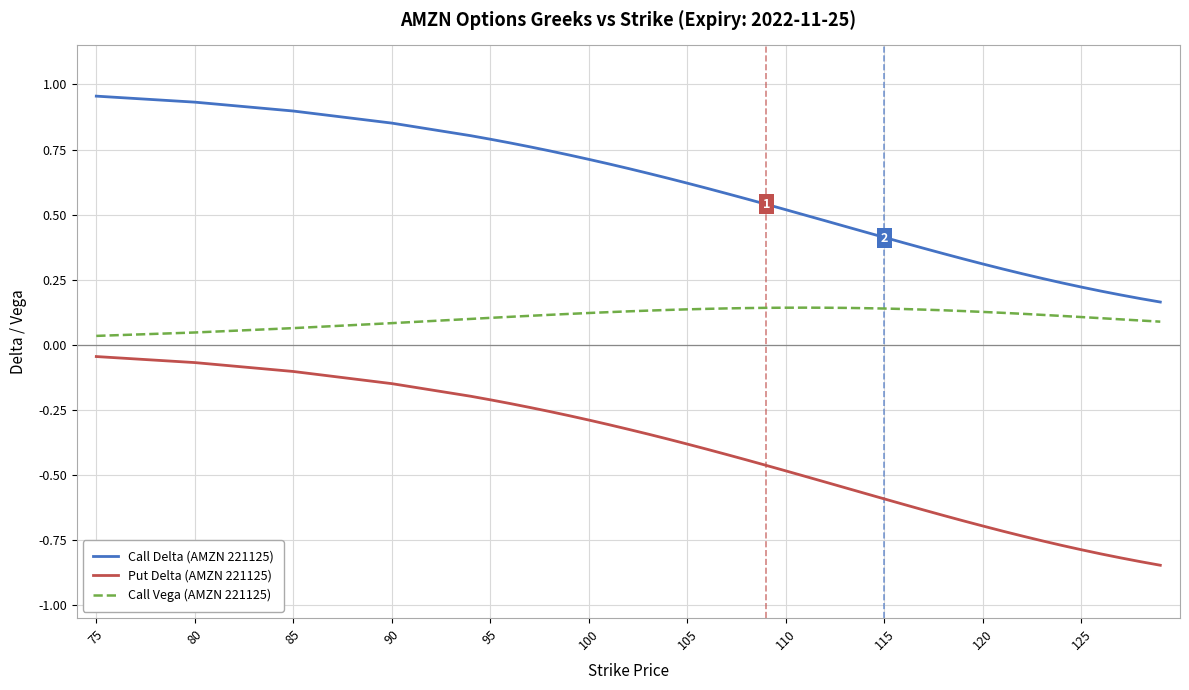

True or false: Call Delta (AMZN 221125) and Call Vega (AMZN 221125) intersect in this chart.

False